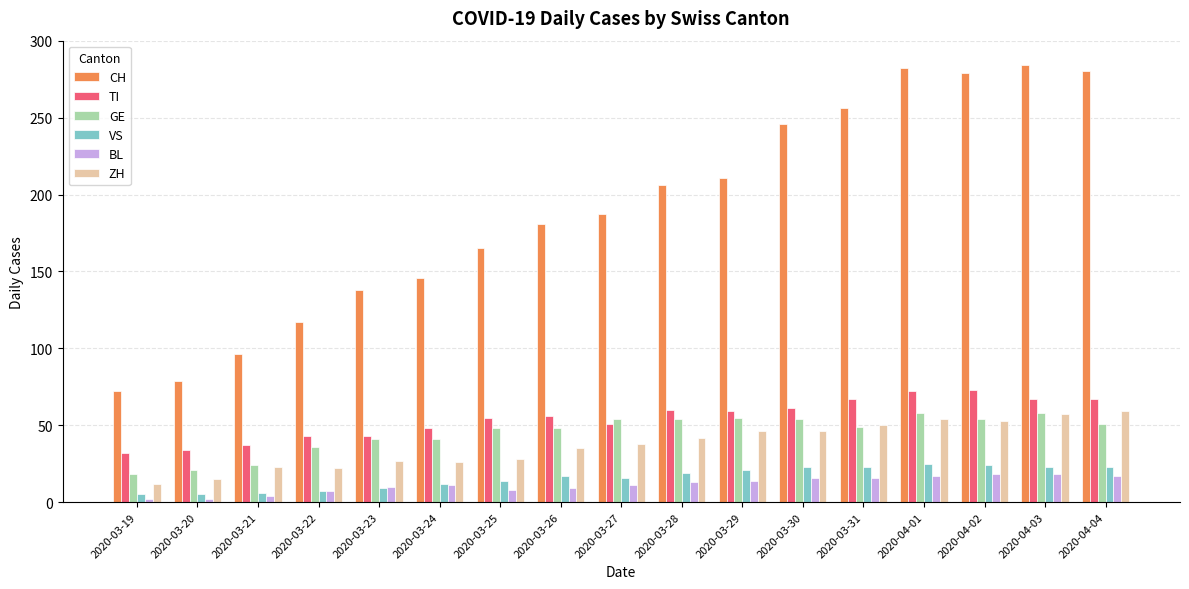

What is the highest value of the CH series?

284